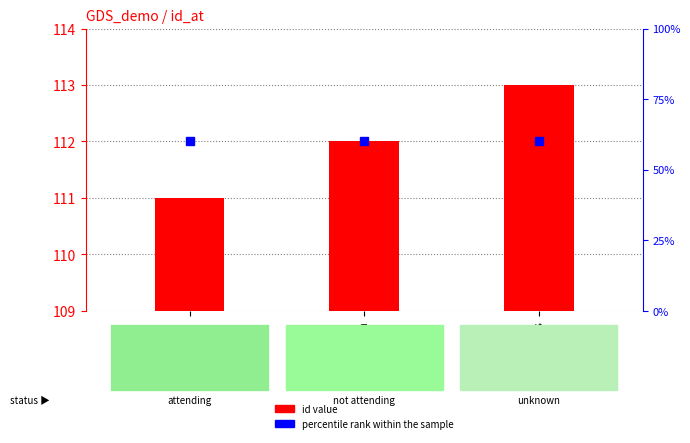

Are the bars grouped side by side (vs. stacked)?

No